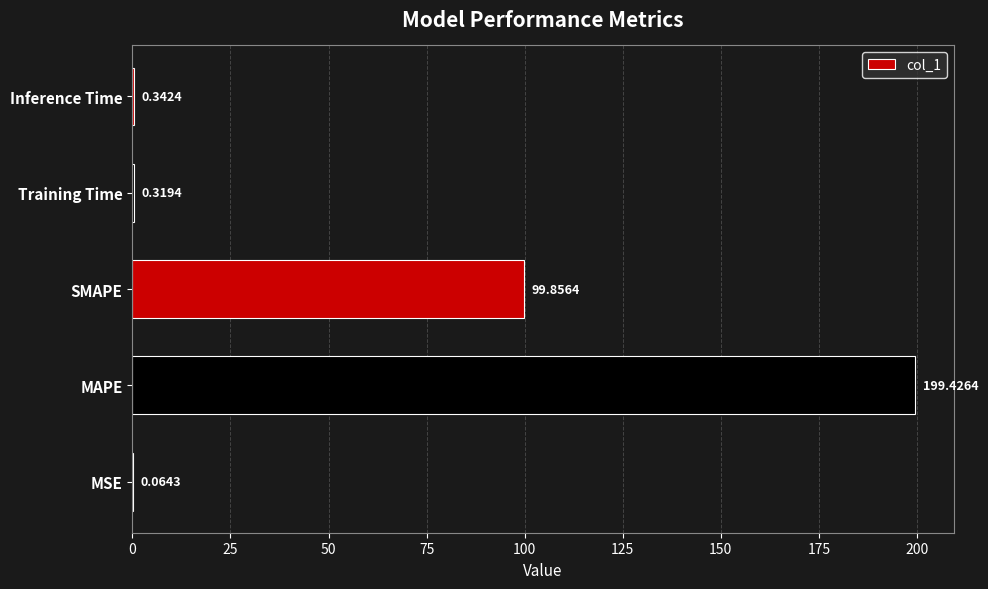

What is the sum of all values?

300.0